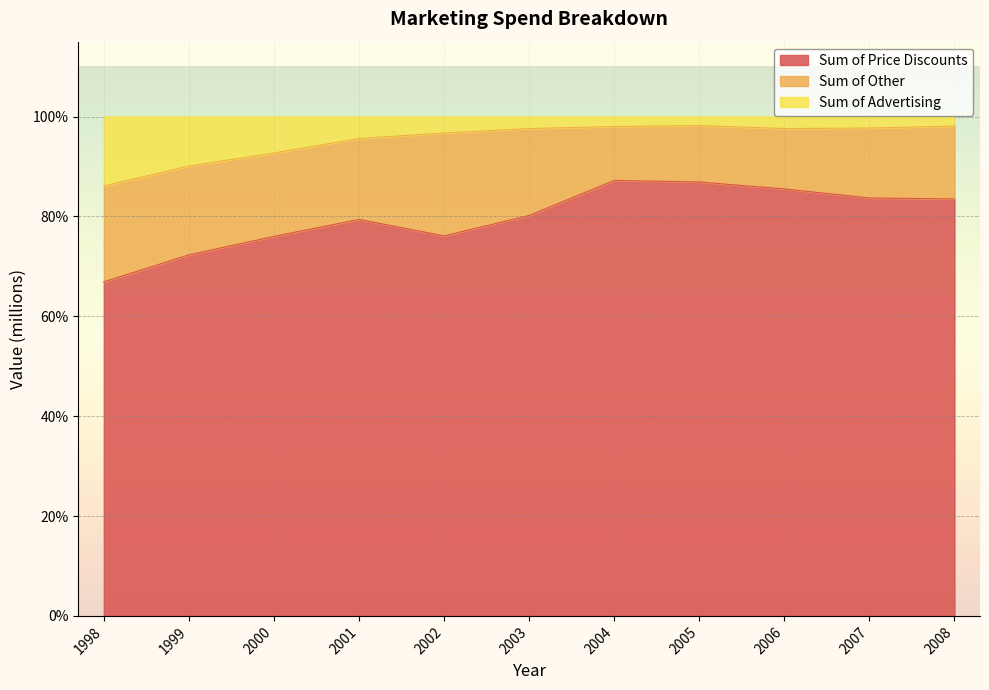

What is the minimum value for Sum of Price Discounts?

66.9